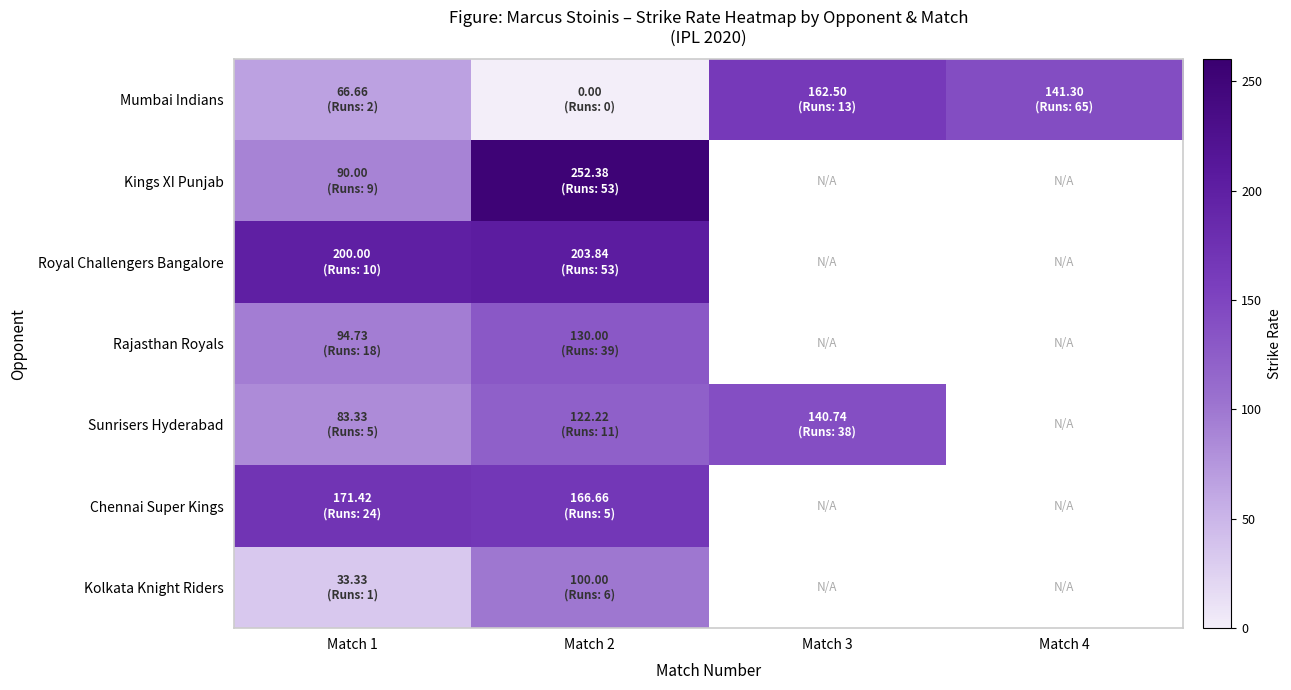

The value of Rajasthan Royals at Match 1 is 57.5. True or false?

False